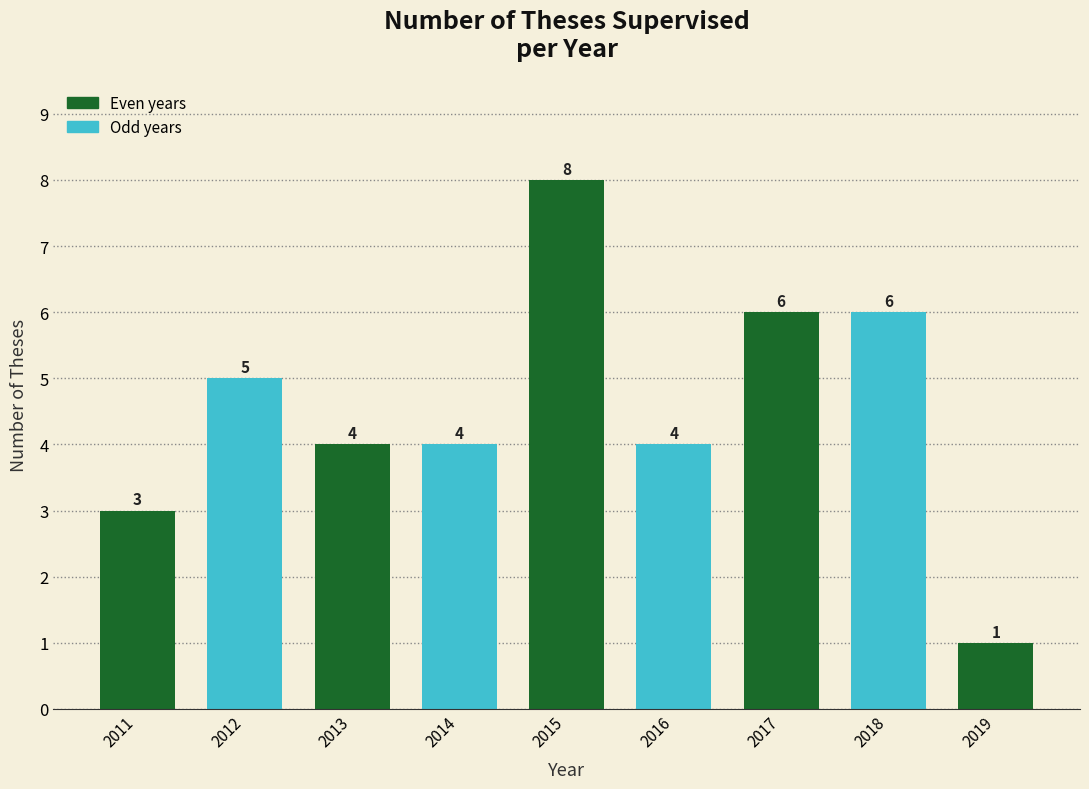

Reading right to left, what are all the values shown in this chart?

1	6	6	4	8	4	4	5	3